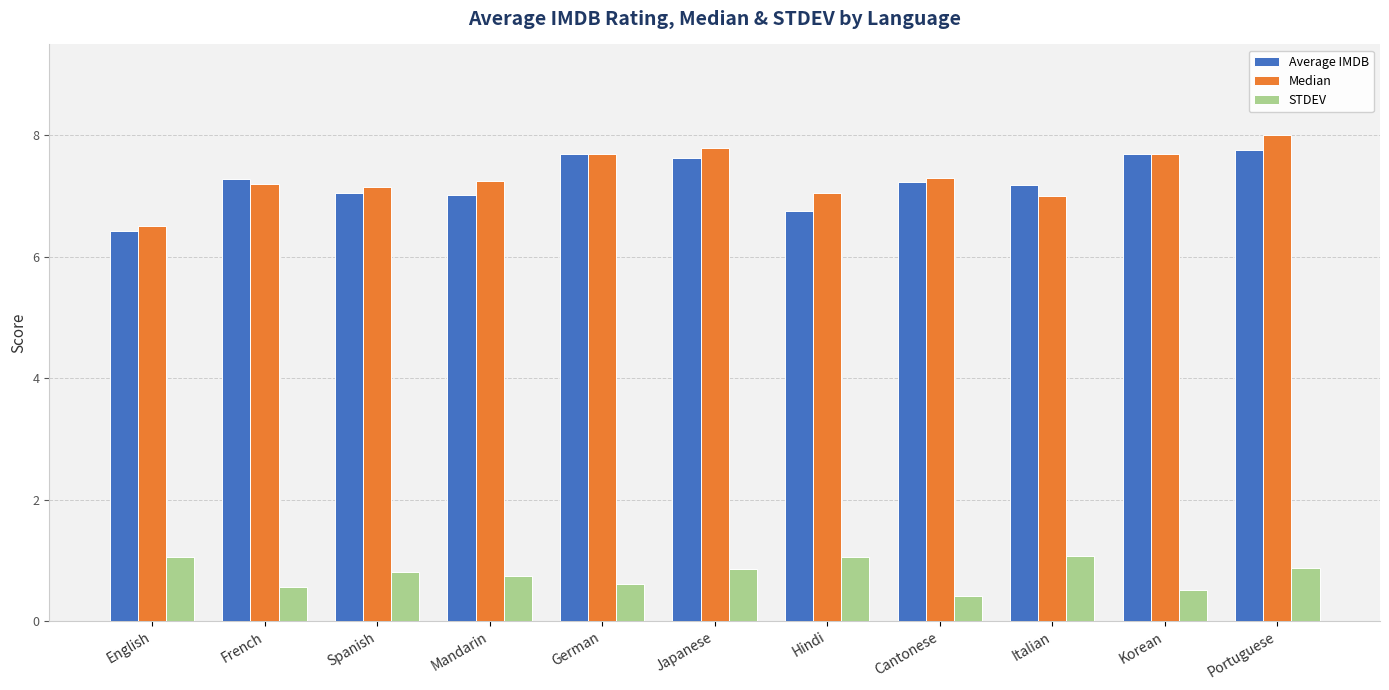

What is the spread (max minus min) of values at Japanese?

6.9